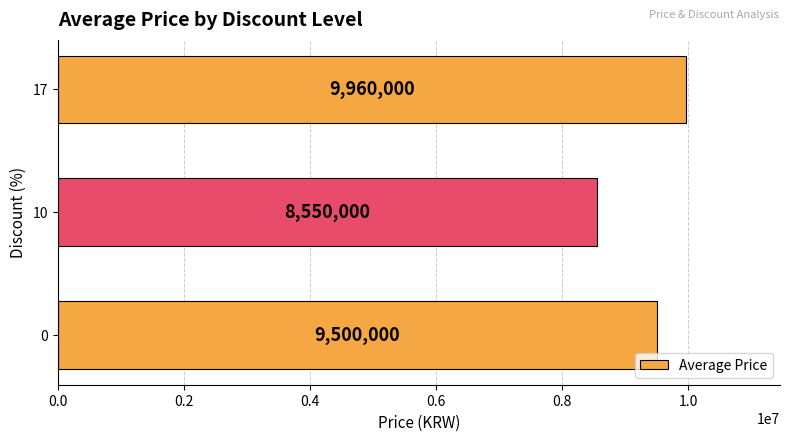

How many bars are there in total?

3